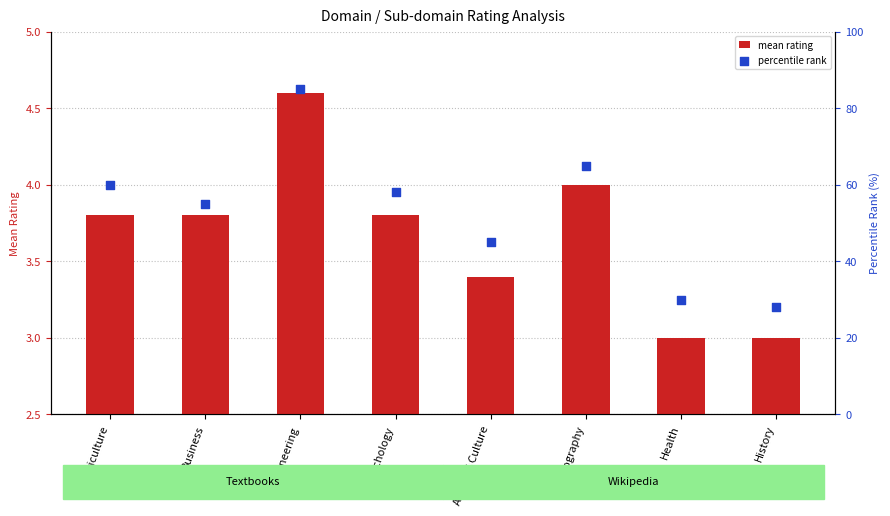

What are all the series names shown in the legend?

mean rating, percentile rank